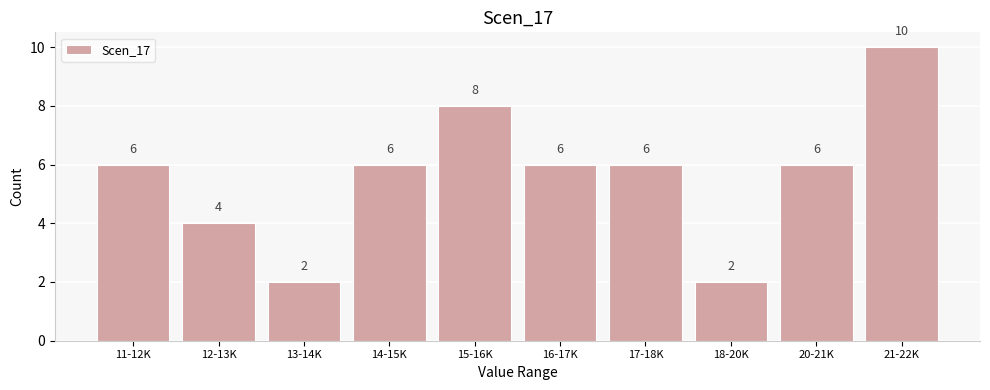

Reading left to right, extract all data points from this chart.

6	4	2	6	8	6	6	2	6	10